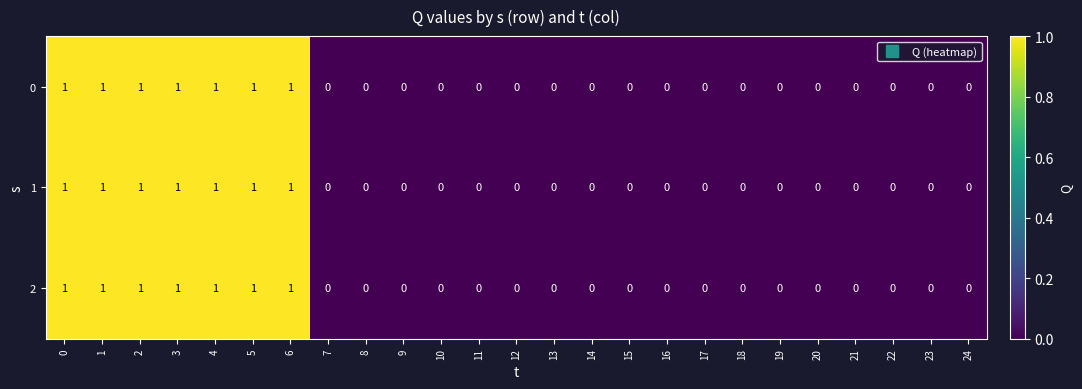

What is the sum of all 2 values?

7